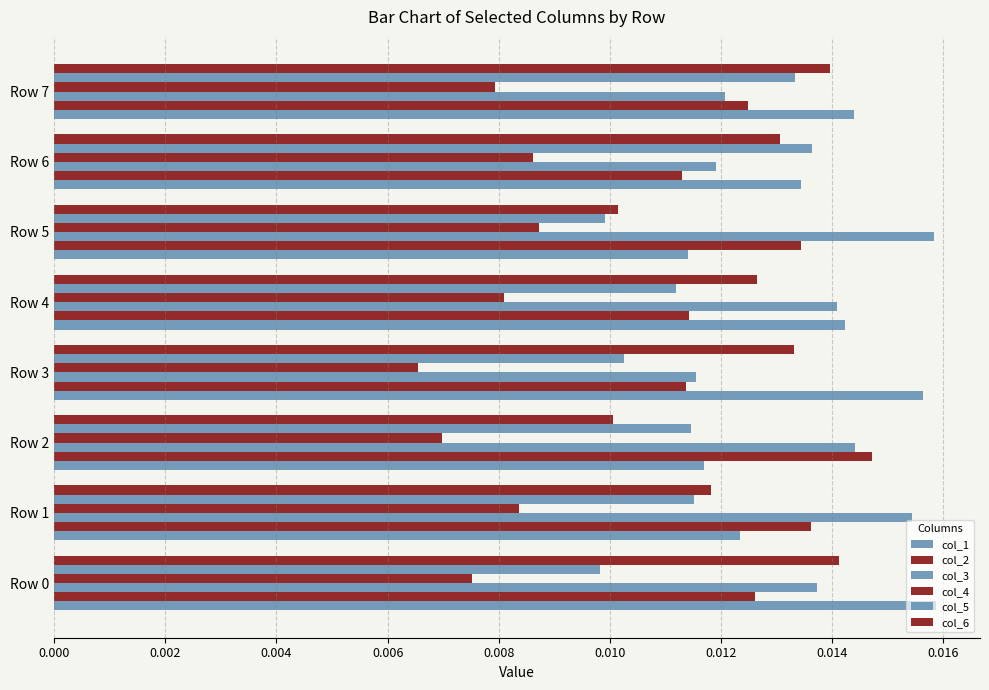

How many categories are shown in the chart?

8